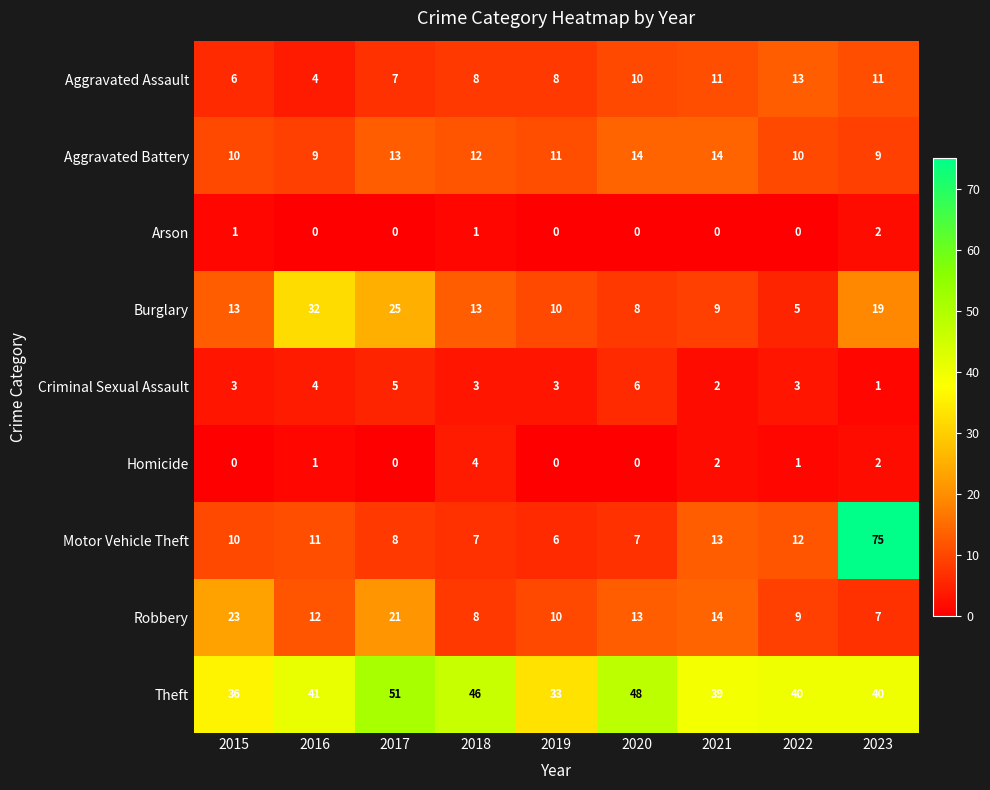

Count the number of categories in the chart.

9